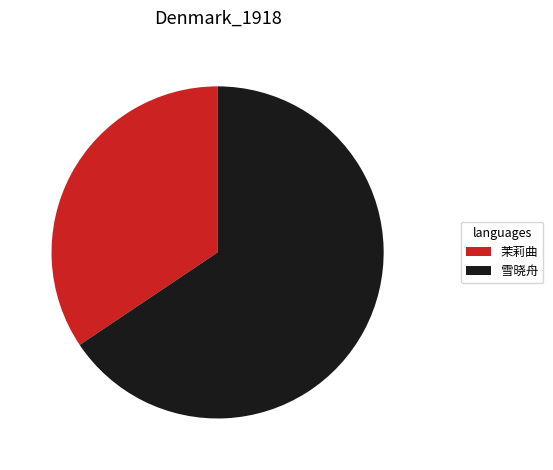

What is the ratio of the value at 雪晓舟 to the value at 茉莉曲?

1.9